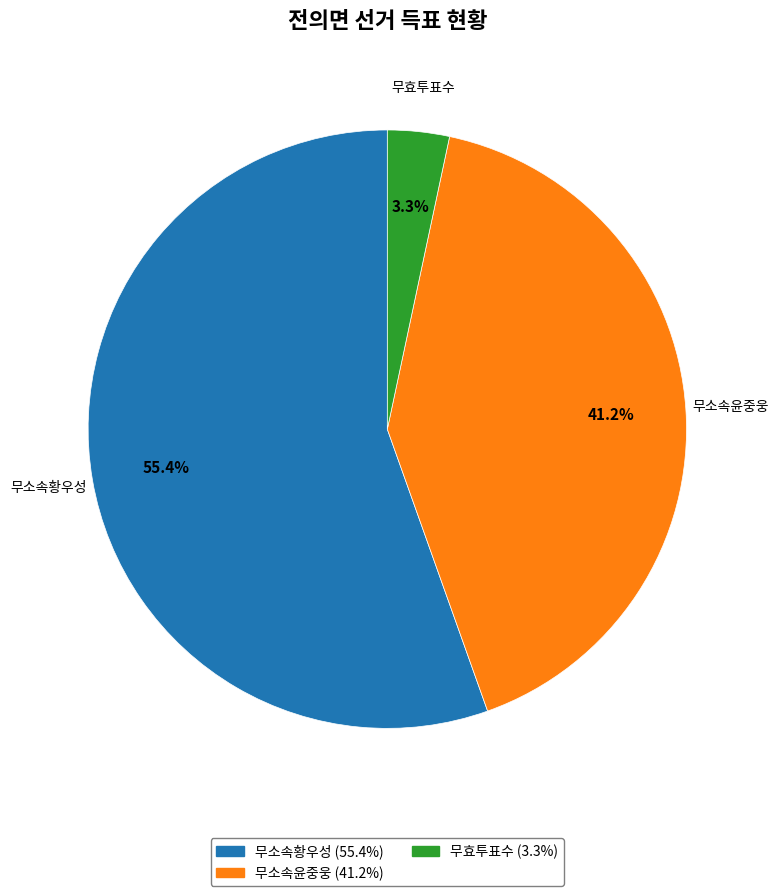

To the nearest percent, what portion does 무효투표수 represent?

3%